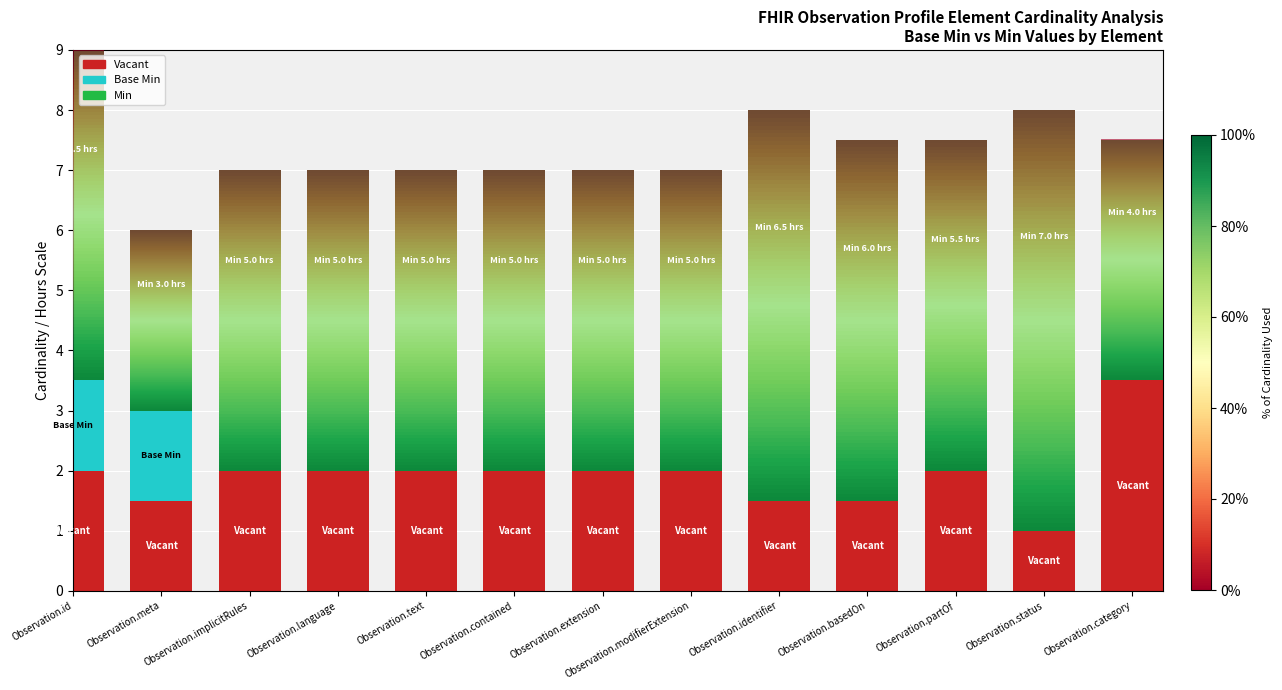

At which category is the sum across all series the highest?

Observation.id